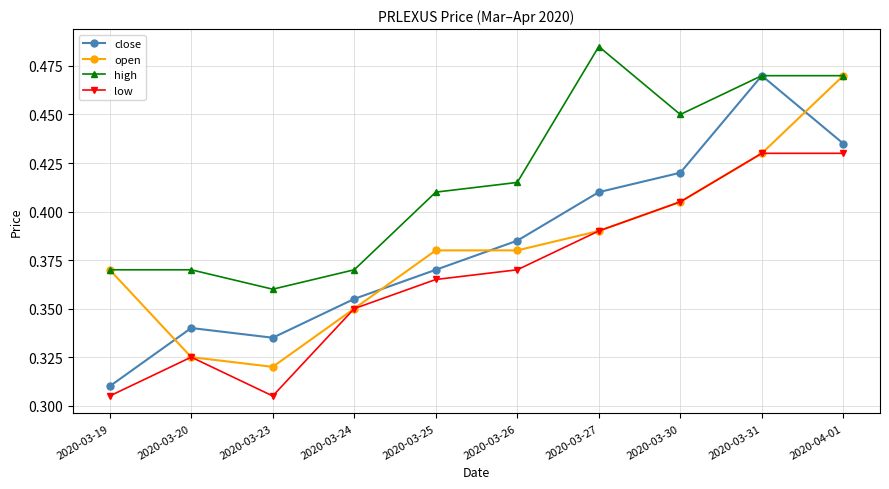

How many times do close and open cross each other?

4